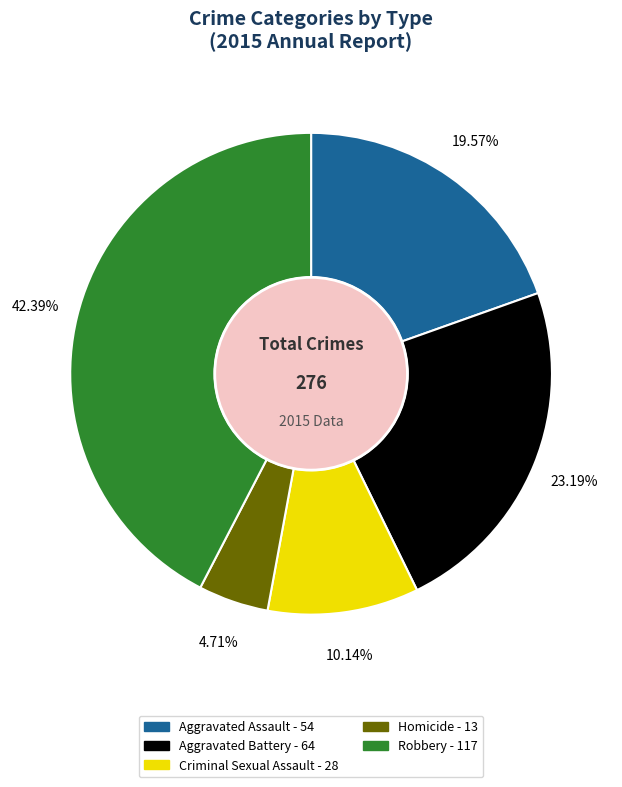

True or false: Aggravated Assault accounts for 20% of the total.

True